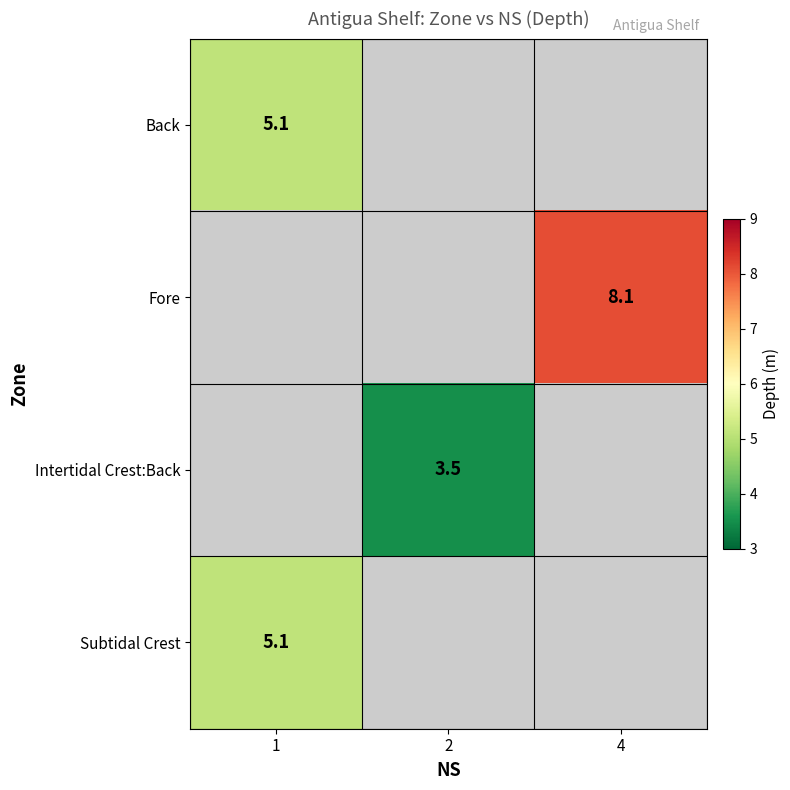

Is the value of Back at 2 greater than the value of Subtidal Crest at 1?

No